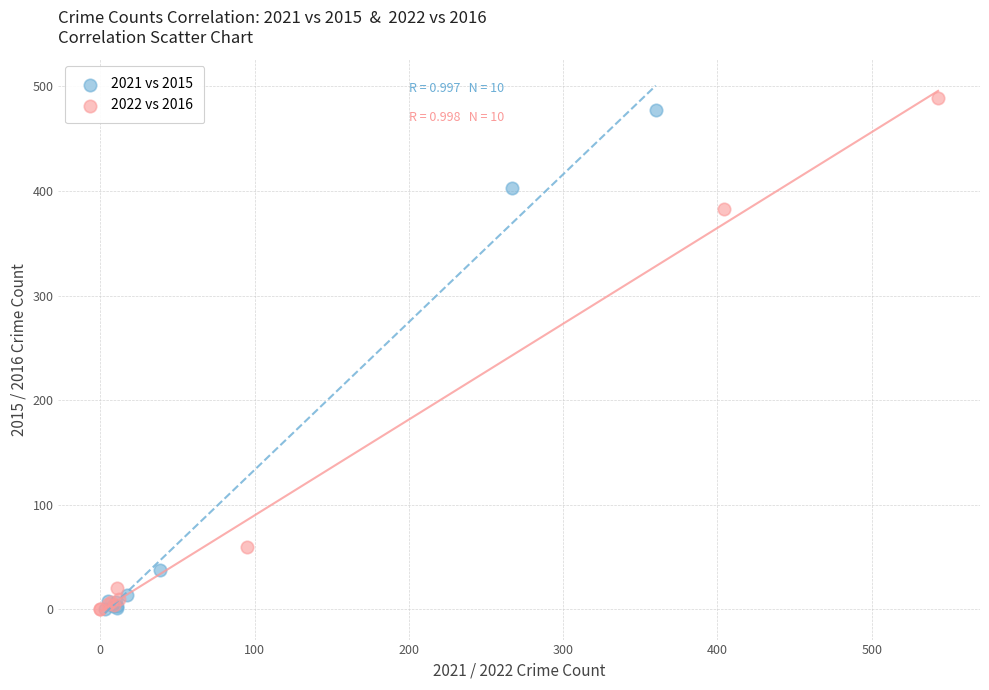

Which series has the widest spread of Y values?

2022 vs 2016